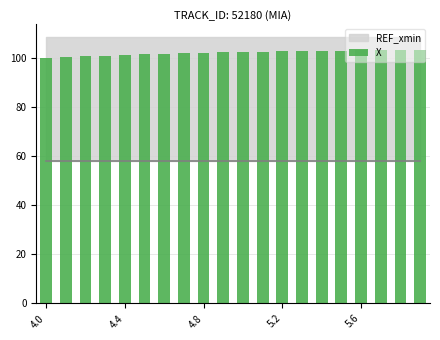

What is the average value?

102.1